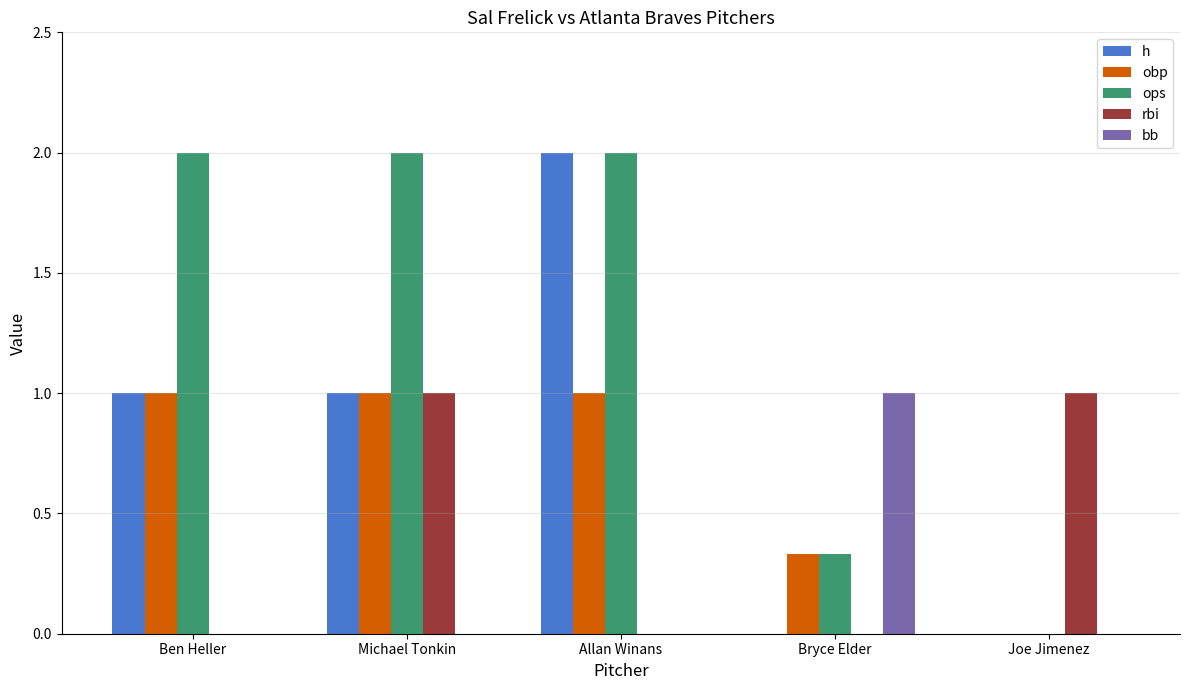

What is the difference between the bb values at Bryce Elder and Michael Tonkin?

1.0